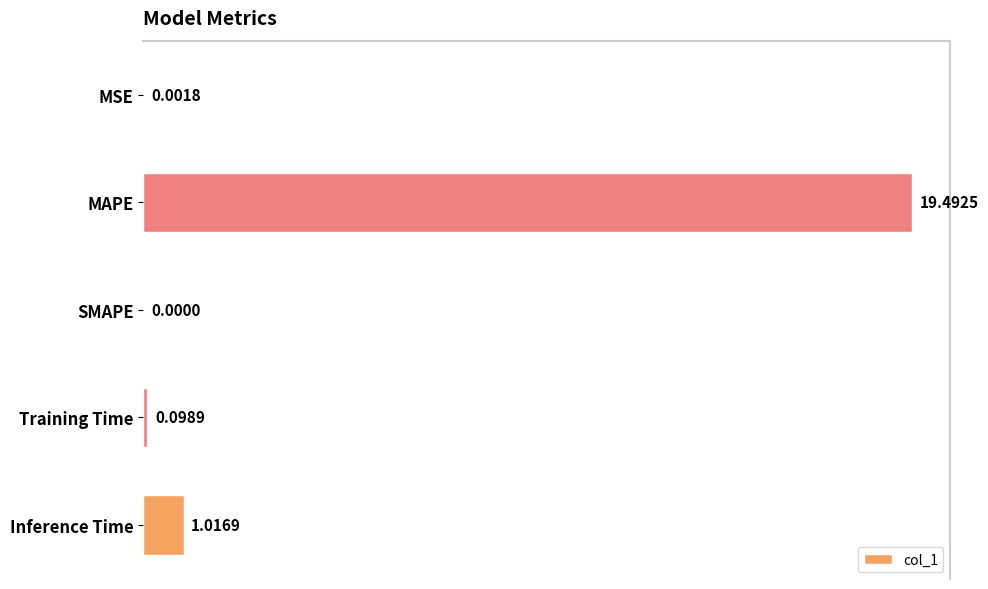

What is the change in value from MAPE to SMAPE?

-19.5